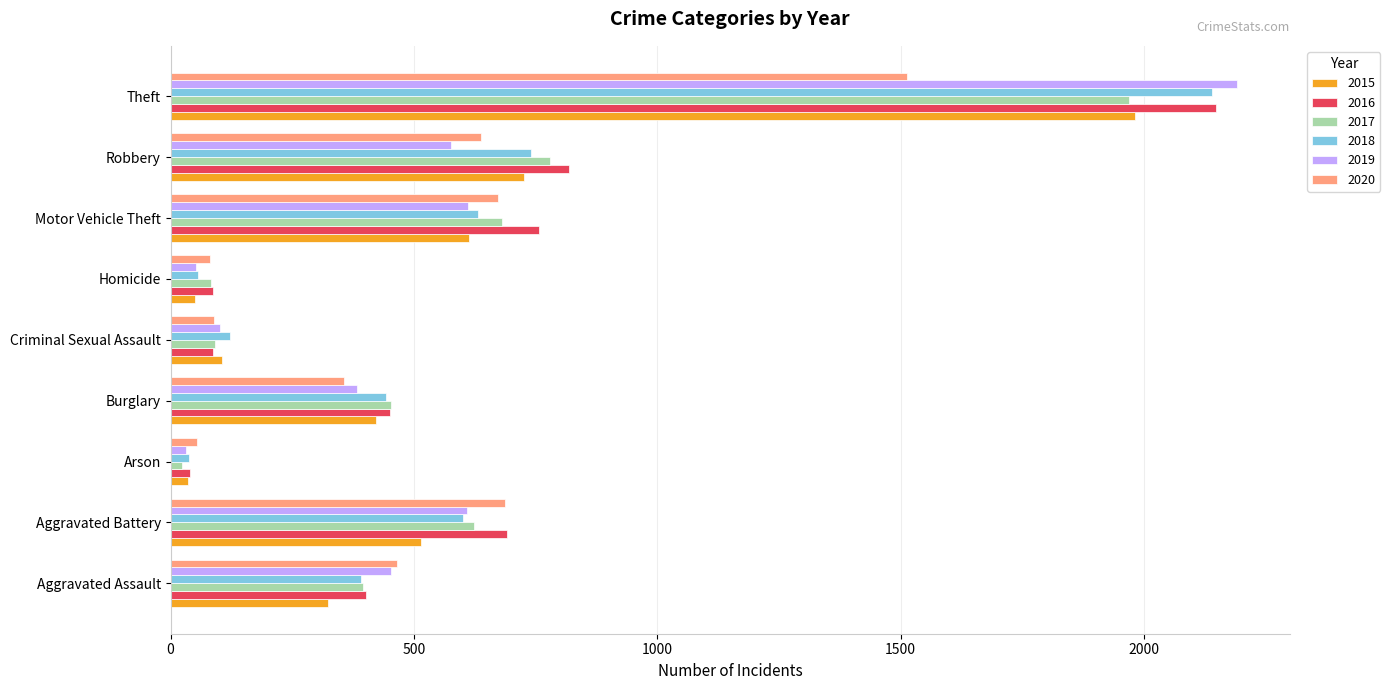

Between Motor Vehicle Theft and Theft, which series saw the biggest shift?

2019